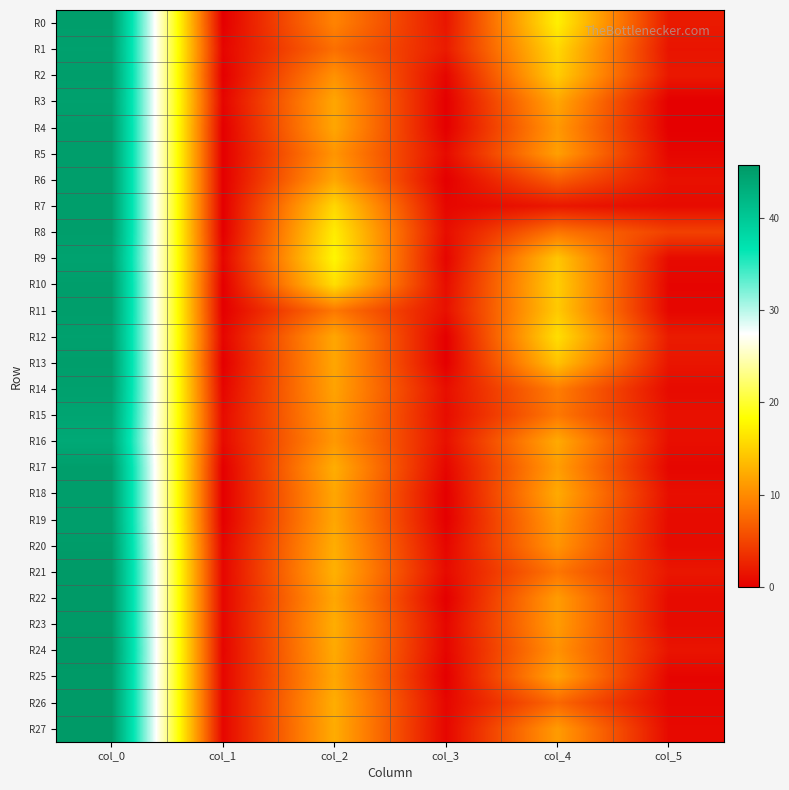

At how many categories does at least one series exceed 15?

3